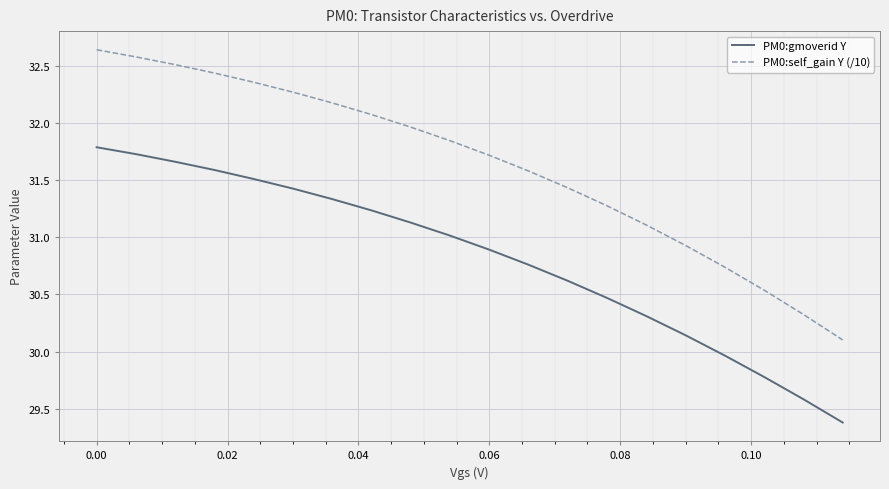

What is the smallest value displayed?

29.4